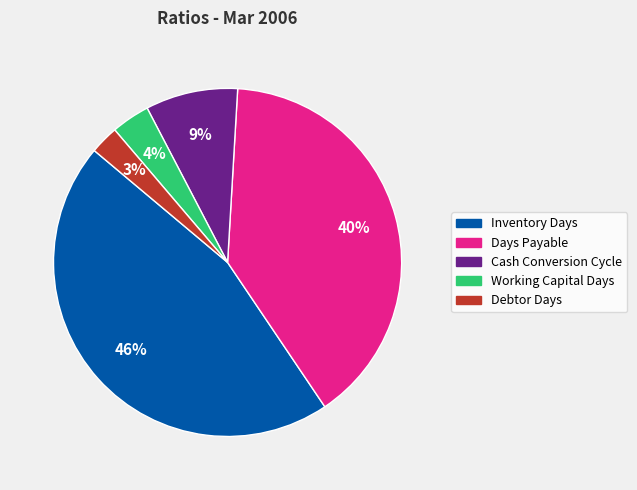

To the nearest percent, what percentage of the pie is Debtor Days?

3%